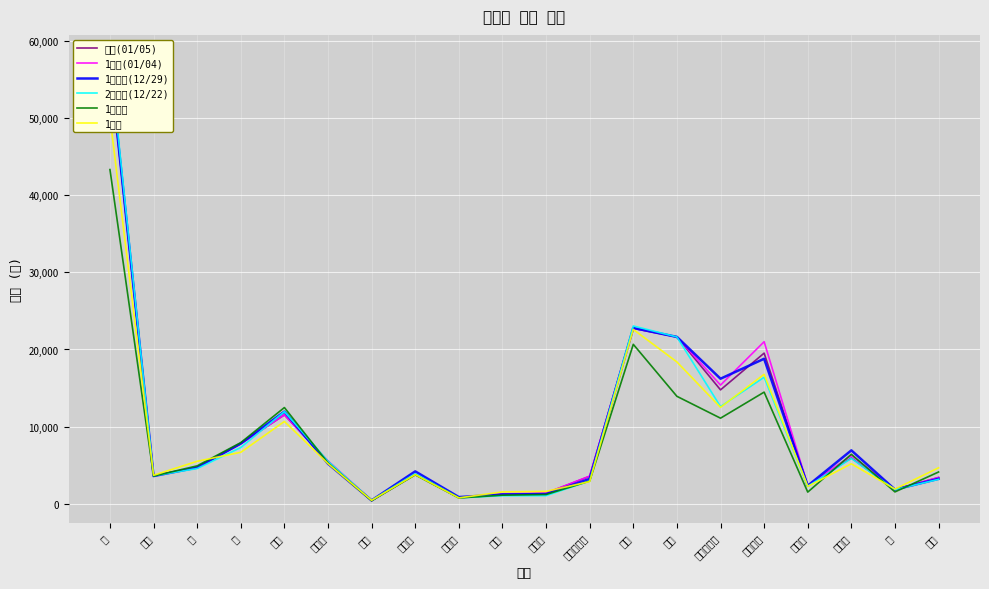

Is the value of 1개월전 at 다다기오이 greater than the value of 1일전(01/04) at 당근?

Yes